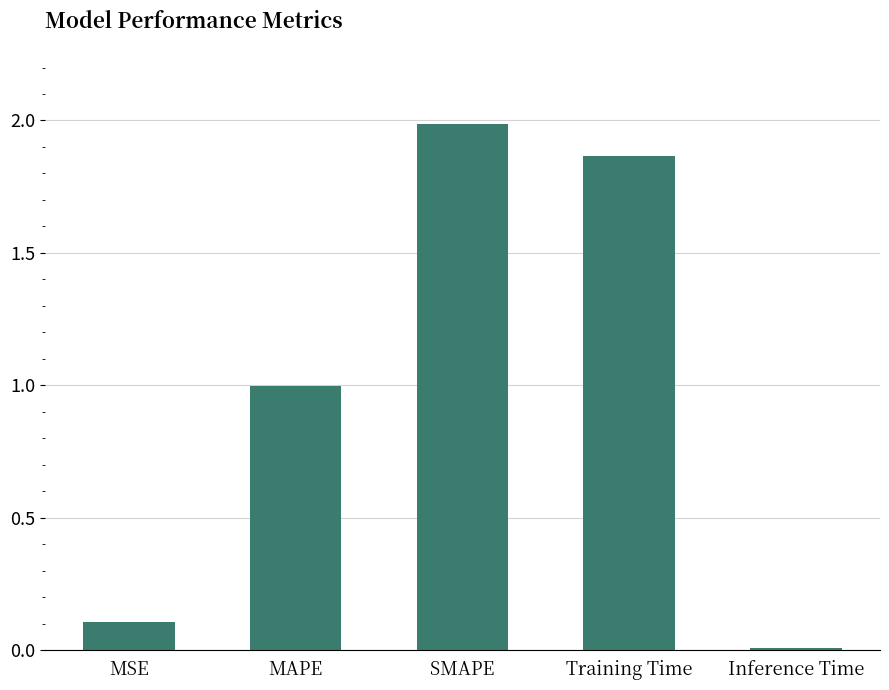

The chart shows a value of 0.1 at MSE. True or false?

True